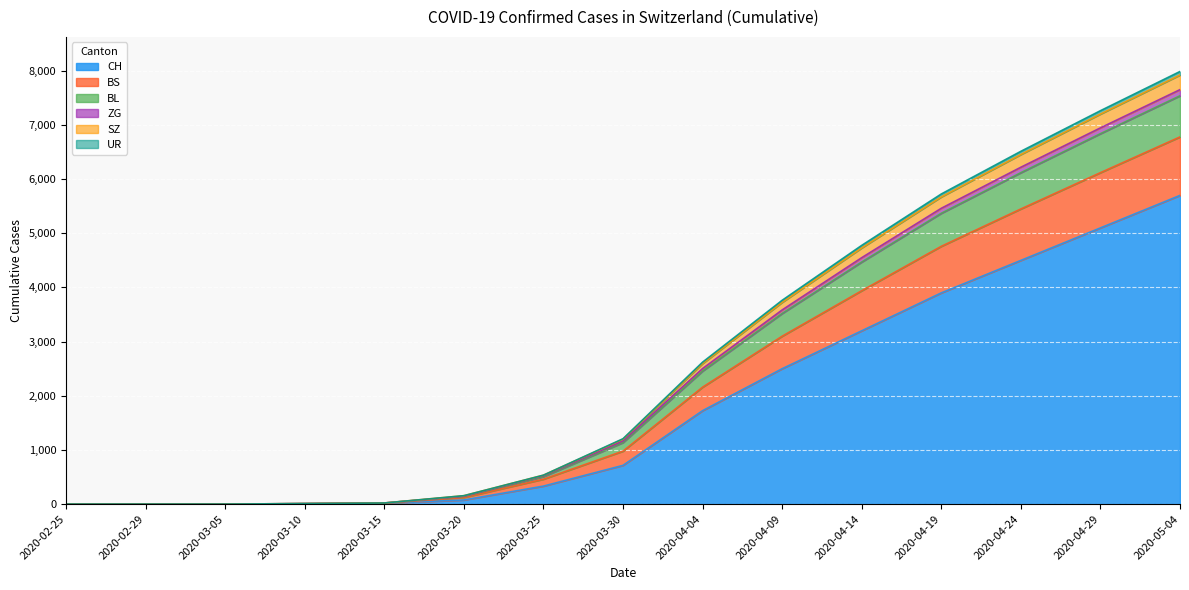

Does the chart display data point markers on the line(s)?

No